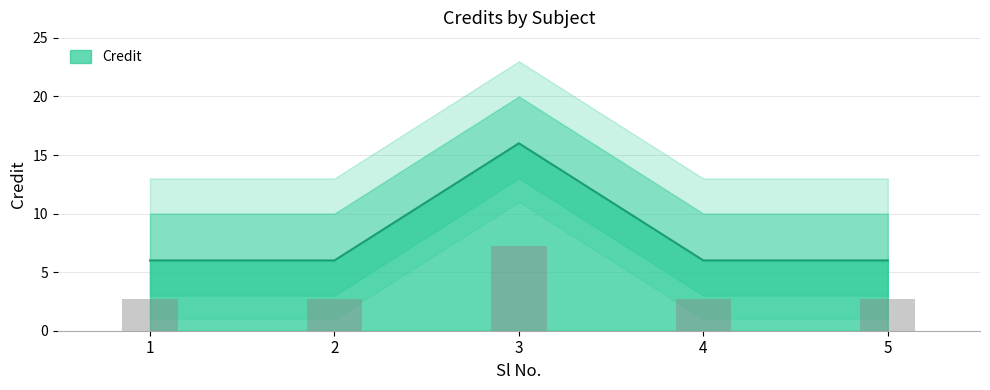

The chart shows a value of 4 at 4. True or false?

False